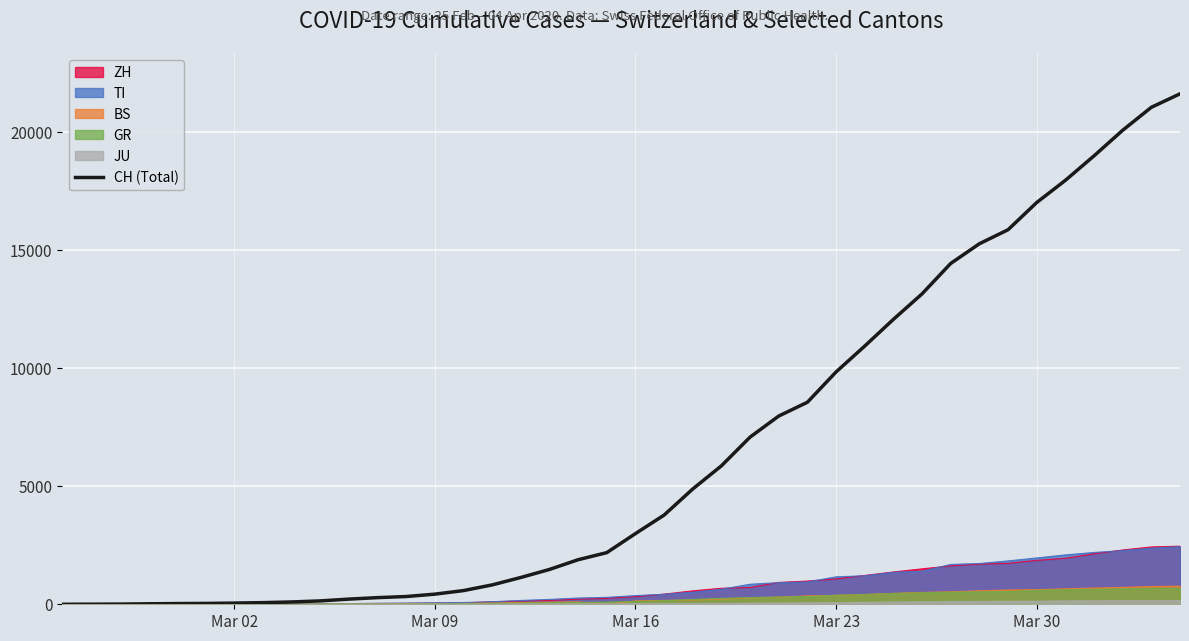

What is the maximum value shown in the chart?

21617